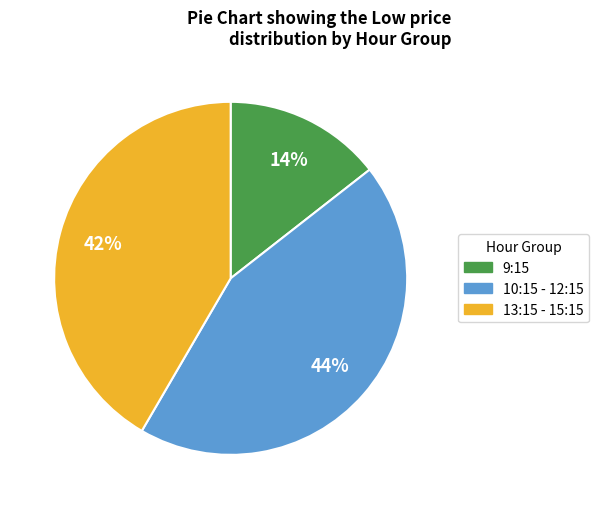

Does any single category account for the majority?

No